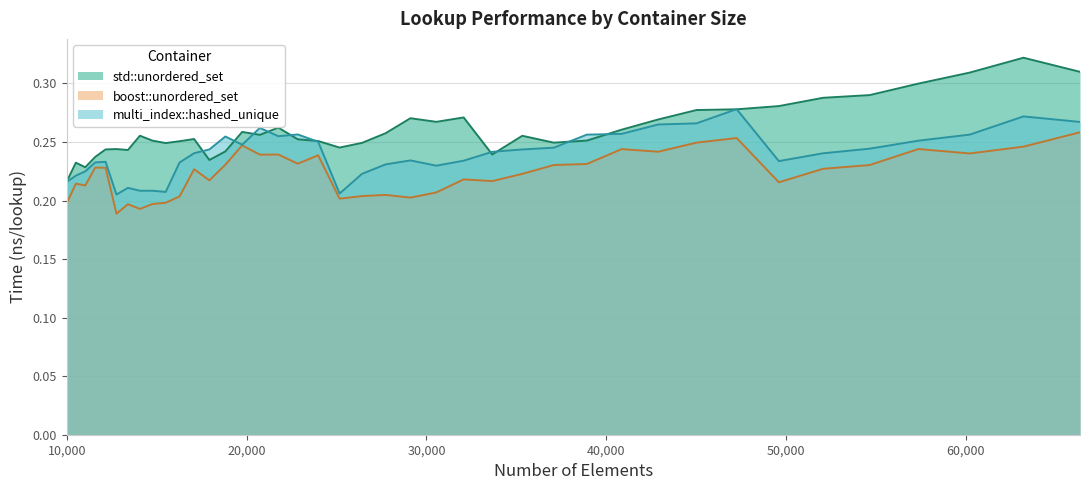

Reading left to right, extract all data points from this chart.

std::unordered_set: 10000=0.2	10500=0.2	11025=0.2	11576=0.2	12154=0.2	12760=0.2	13396=0.2	14063=0.3	14763=0.3	15498=0.2	16269=0.3	17078=0.3	17927=0.2	18818=0.2	19753=0.3	20734=0.3	21764=0.3	22845=0.3	23980=0.3	25171=0.2	26421=0.2	27733=0.3	29110=0.3	30555=0.3	32072=0.3	33664=0.2	35335=0.3	37089=0.2	38930=0.3	40863=0.3	42892=0.3	45022=0.3	47258=0.3	49605=0.3	52069=0.3	54656=0.3	57372=0.3	60223=0.3	63216=0.3	66358=0.3
boost::unordered_set: 10000=0.2	10500=0.2	11025=0.2	11576=0.2	12154=0.2	12760=0.2	13396=0.2	14063=0.2	14763=0.2	15498=0.2	16269=0.2	17078=0.2	17927=0.2	18818=0.2	19753=0.2	20734=0.2	21764=0.2	22845=0.2	23980=0.2	25171=0.2	26421=0.2	27733=0.2	29110=0.2	30555=0.2	32072=0.2	33664=0.2	35335=0.2	37089=0.2	38930=0.2	40863=0.2	42892=0.2	45022=0.2	47258=0.3	49605=0.2	52069=0.2	54656=0.2	57372=0.2	60223=0.2	63216=0.2	66358=0.3
multi_index::hashed_unique: 10000=0.2	10500=0.2	11025=0.2	11576=0.2	12154=0.2	12760=0.2	13396=0.2	14063=0.2	14763=0.2	15498=0.2	16269=0.2	17078=0.2	17927=0.2	18818=0.3	19753=0.2	20734=0.3	21764=0.3	22845=0.3	23980=0.3	25171=0.2	26421=0.2	27733=0.2	29110=0.2	30555=0.2	32072=0.2	33664=0.2	35335=0.2	37089=0.2	38930=0.3	40863=0.3	42892=0.3	45022=0.3	47258=0.3	49605=0.2	52069=0.2	54656=0.2	57372=0.3	60223=0.3	63216=0.3	66358=0.3